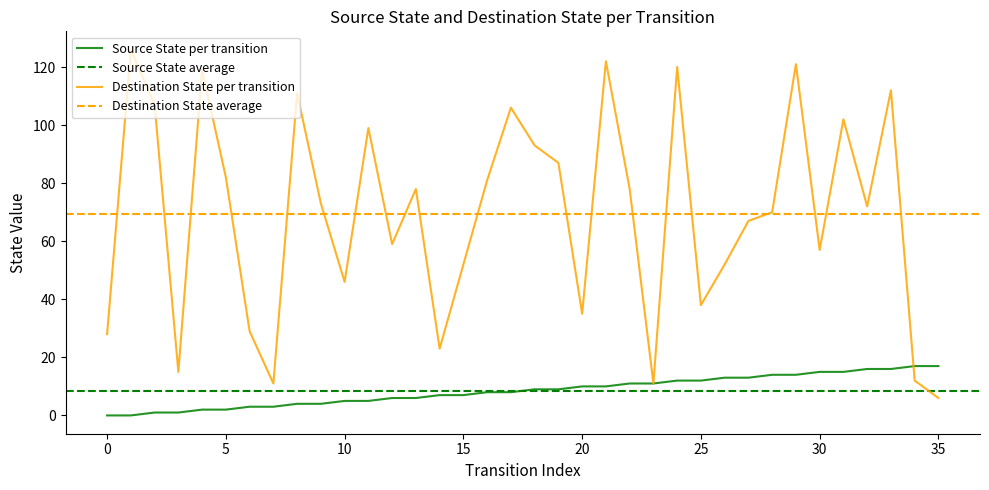

How many values in the destination_state series are below 73?

18